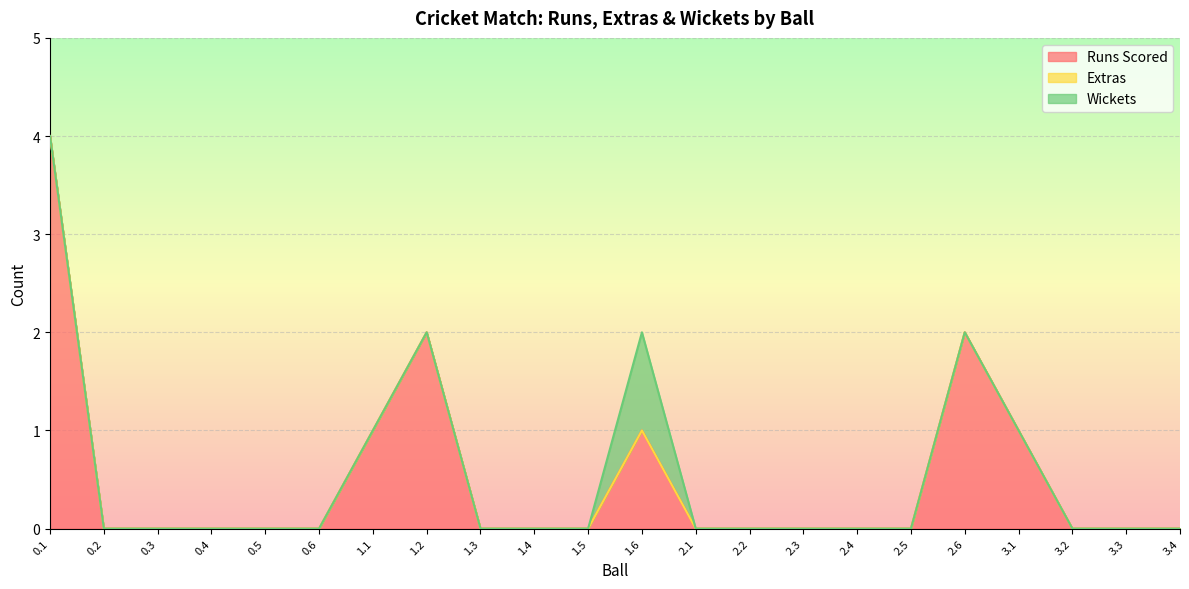

How many data points in Runs Scored are above 0?

6